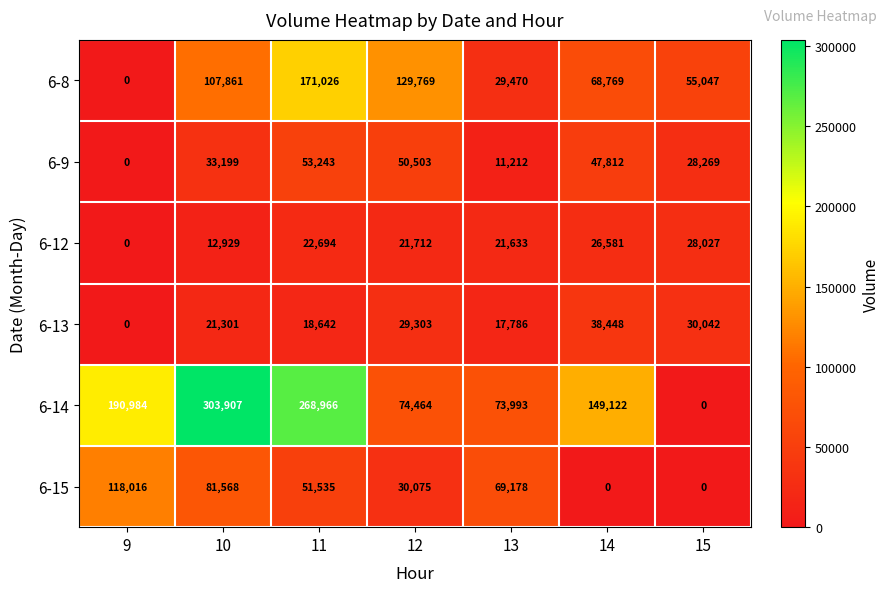

List the labels in order of 6-9 value, largest first.

11, 12, 14, 10, 15, 13, 9